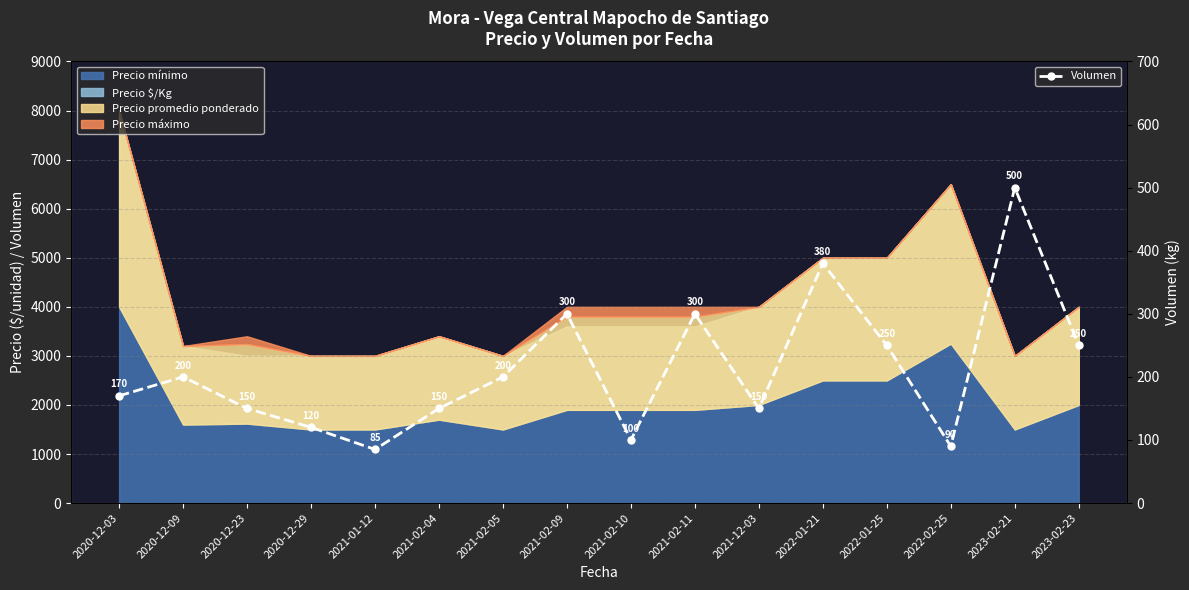

Count the number of values greater than 200.

6